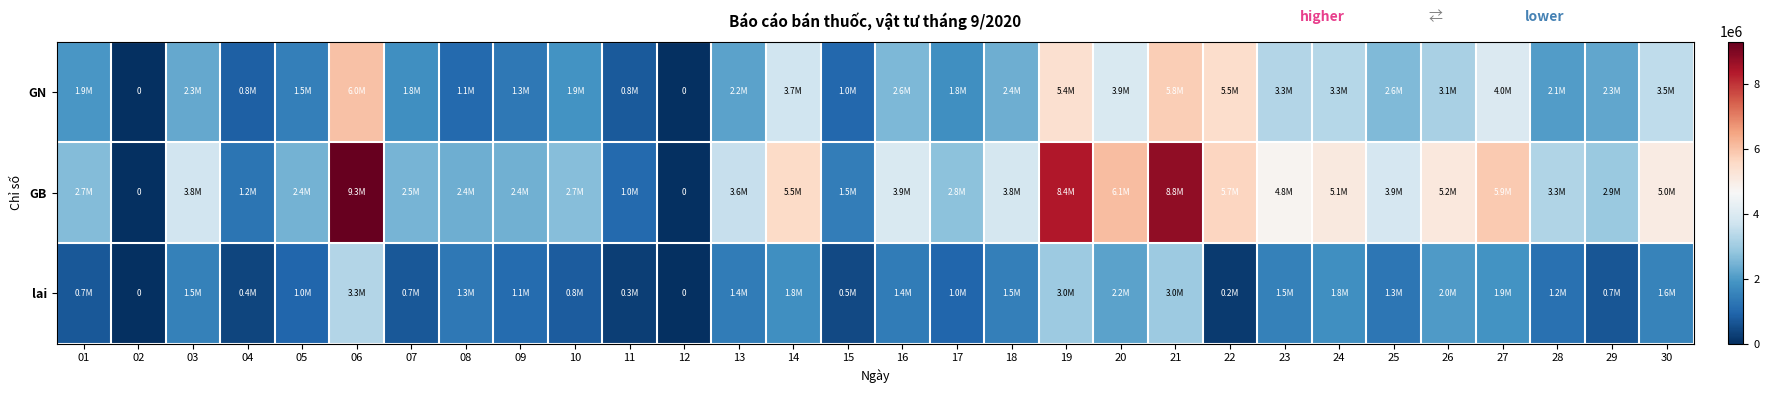

Is it true that lai equals 3290902 at 06?

True